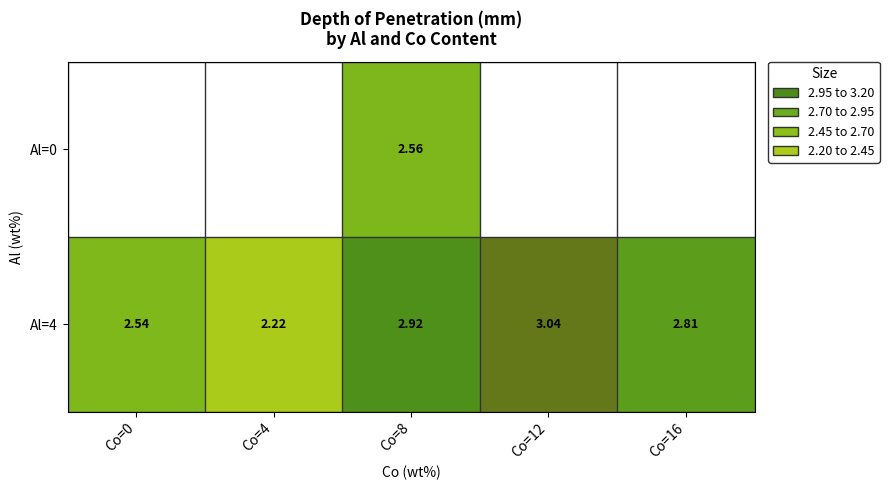

Between Co=0 and Co=8, which is larger?

Co=8